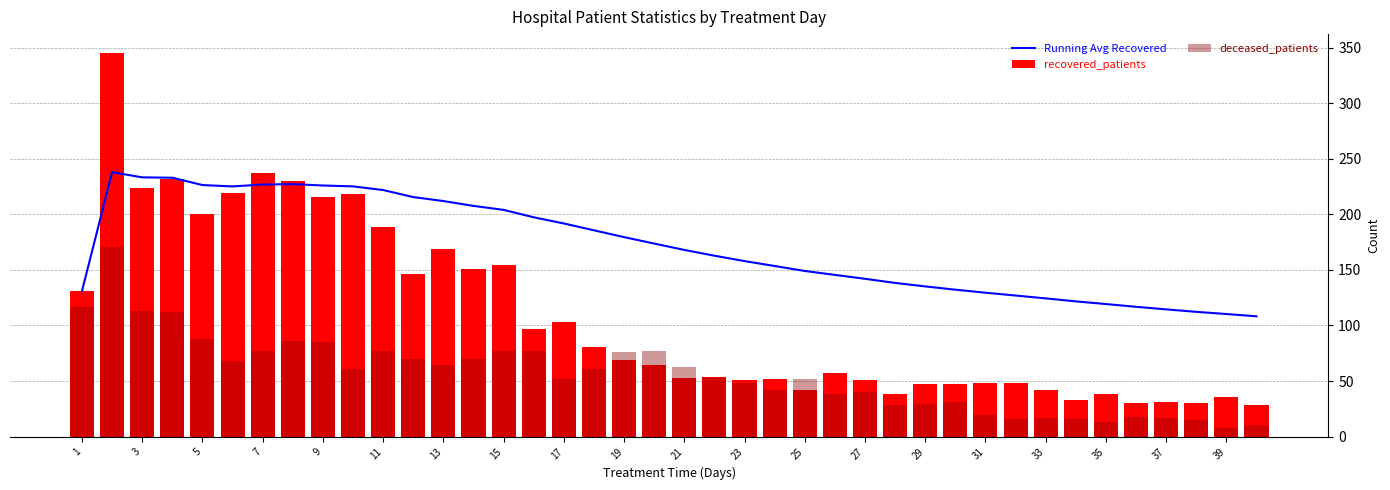

Between 24 and 7, which is larger?

7